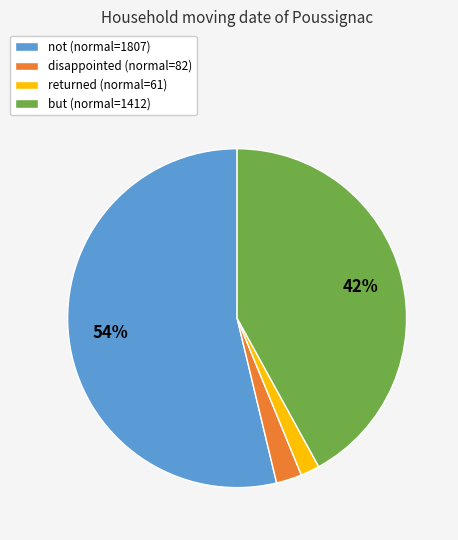

To the nearest percent, what is the difference between the largest and smallest slice percentages?

52%